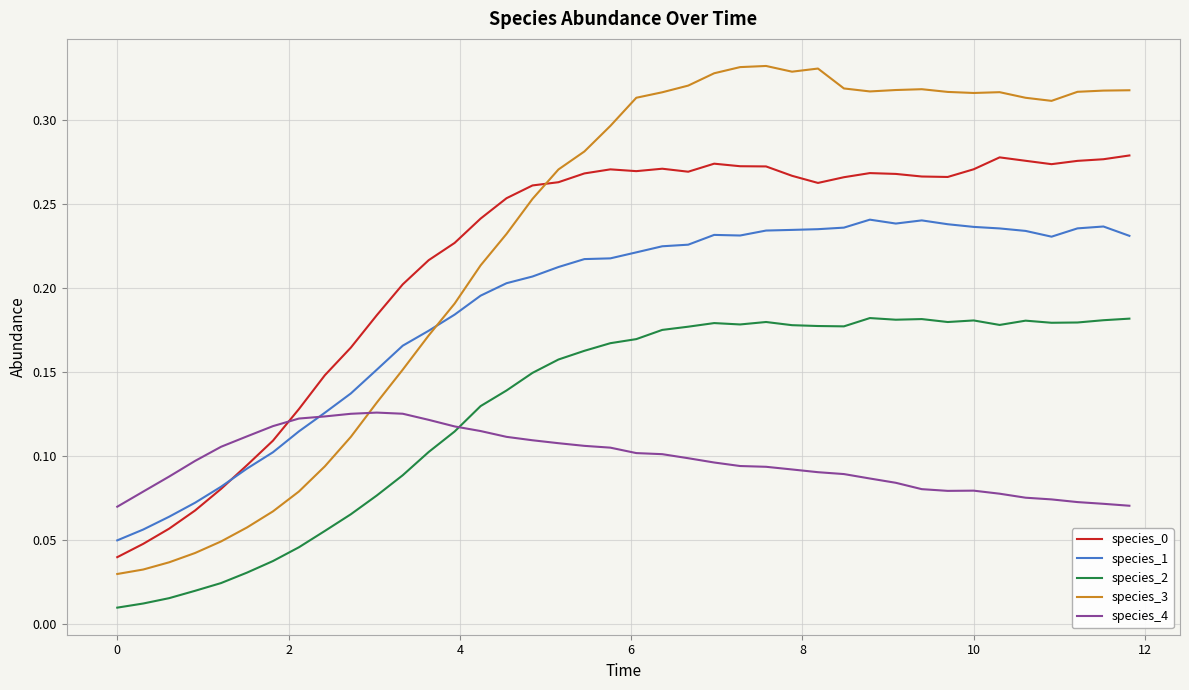

How many lines are shown in the chart?

5